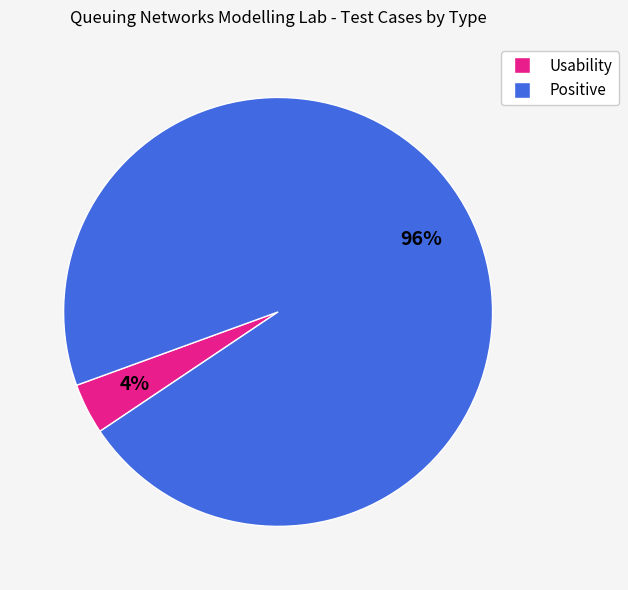

Is there a majority slice in this chart?

Yes